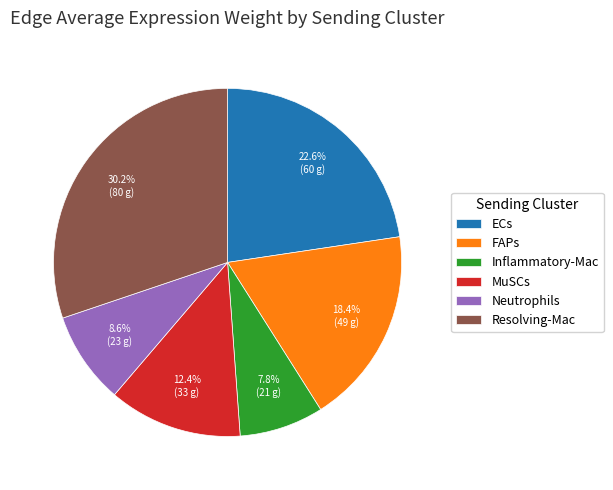

Is it true that Neutrophils is 9% of the pie?

True